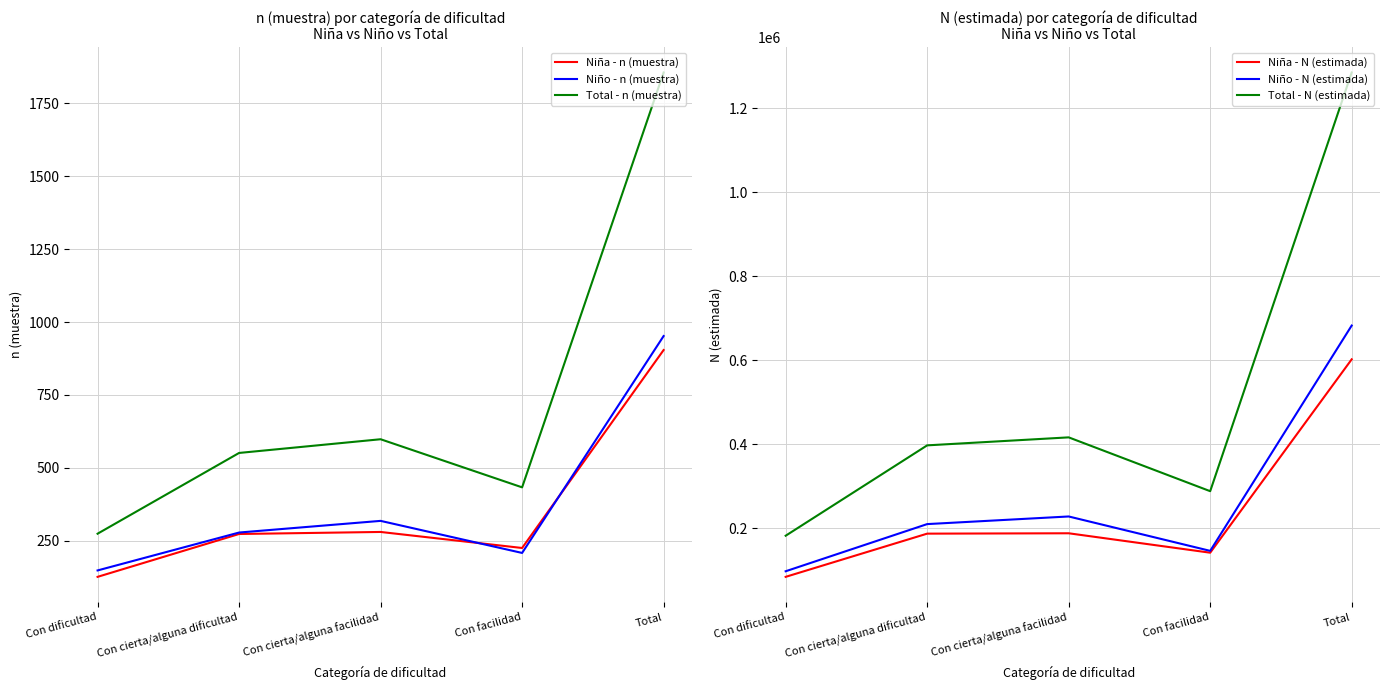

Where is the first local minimum for Niña - N (estimada)?

Con facilidad